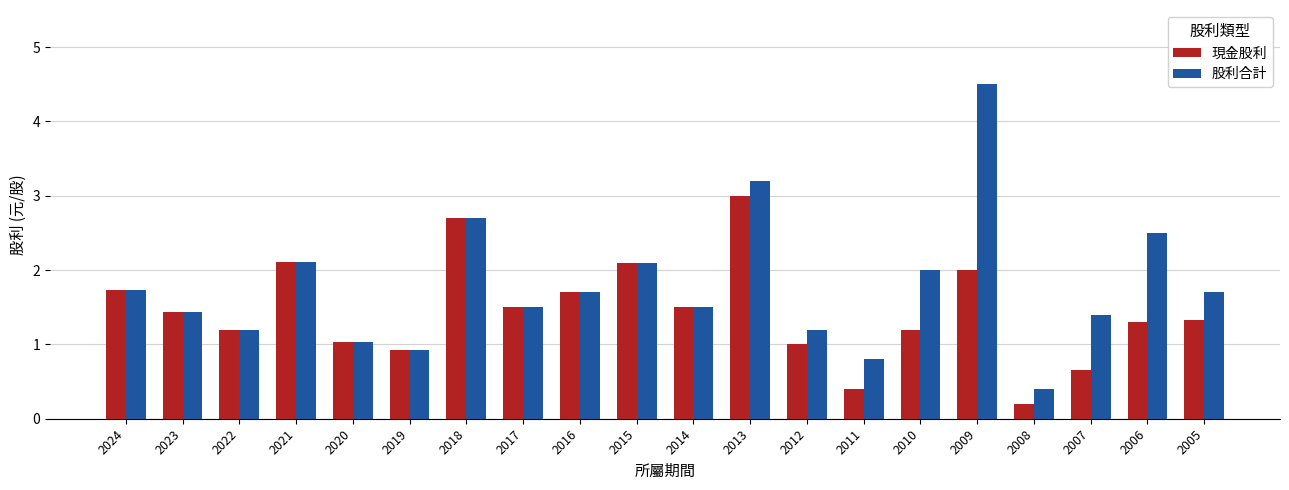

Which series has the largest range (max minus min)?

股利合計